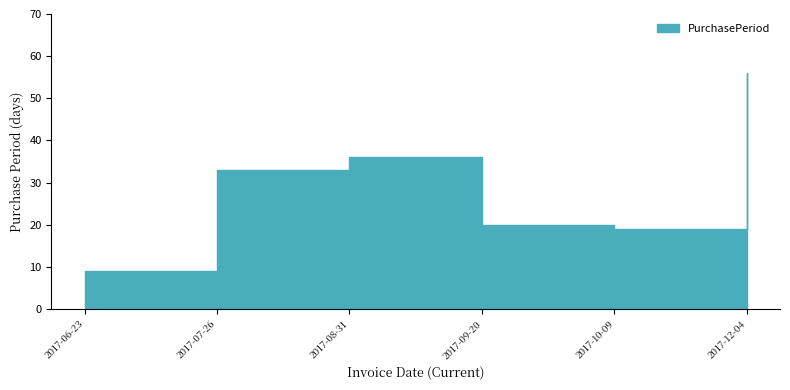

What position from the right is 2017-08-31?

4